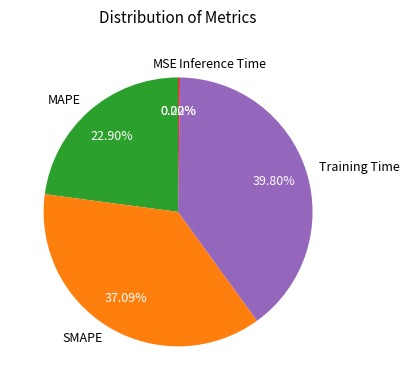

Is it true that Training Time is 40% of the pie?

True